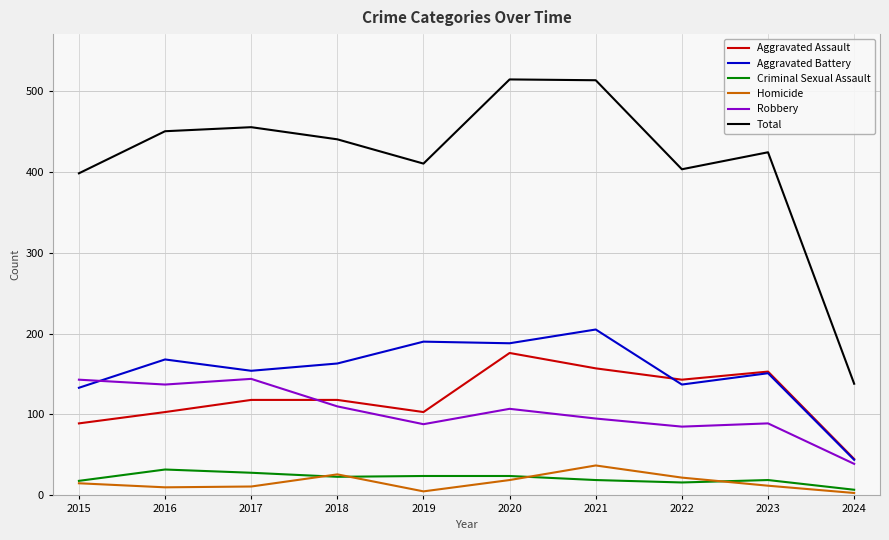

True or false: Homicide and Robbery intersect in this chart.

False